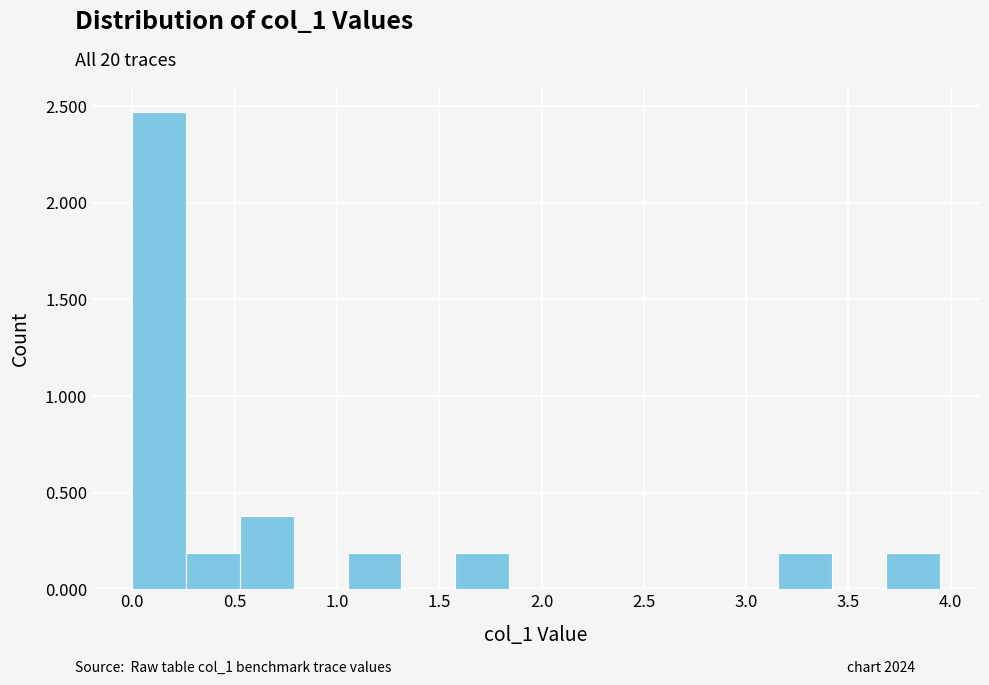

Over which range of the x-axis is the bar tallest?

0.00 to 0.25